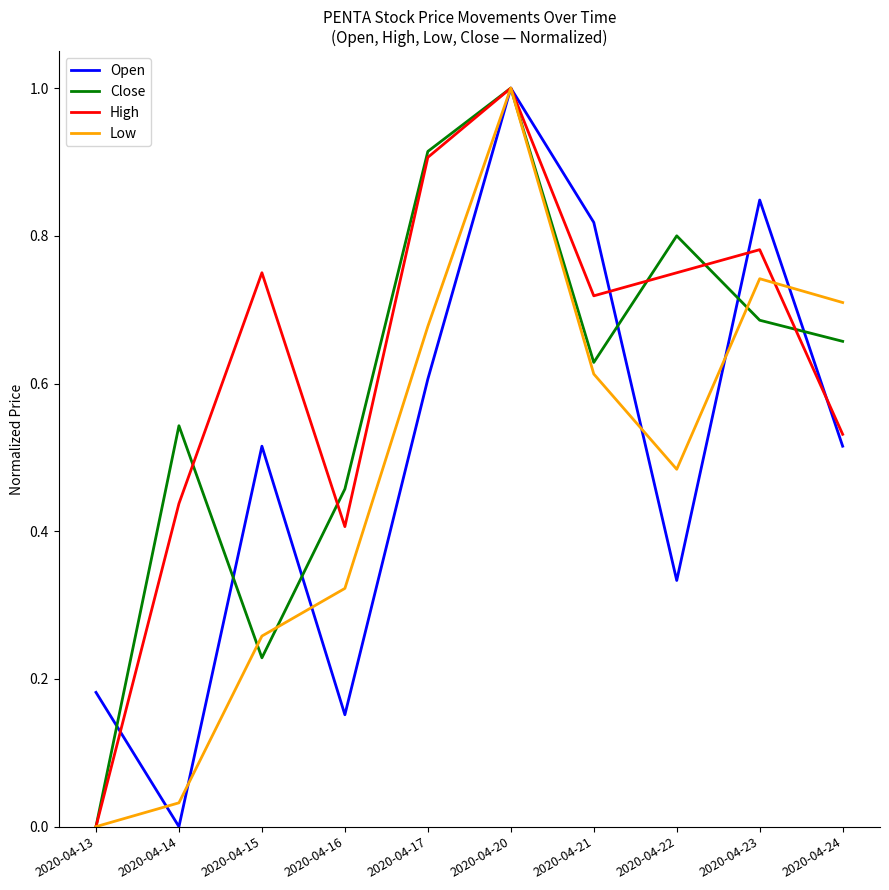

At which category is the sum across all series the highest?

2020-04-20